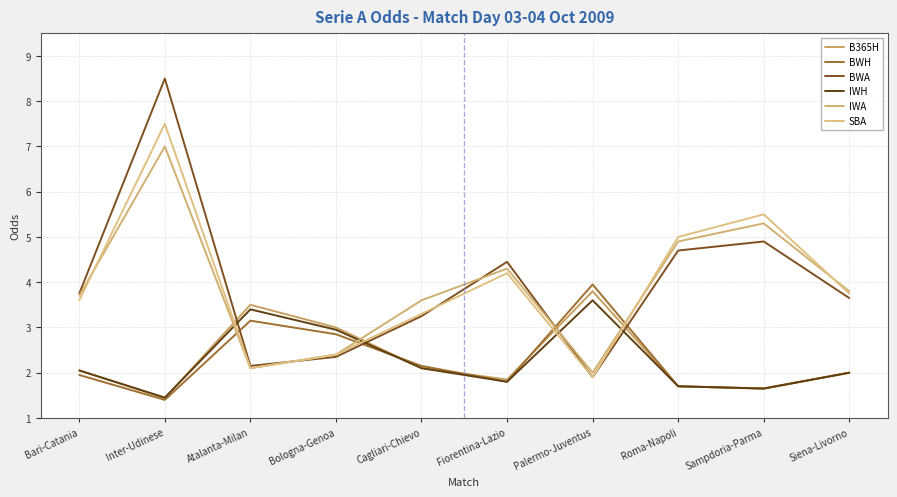

Reading left to right, what are all the values shown in this chart?

B365H: 2.0	1.4	3.5	3.0	2.1	1.9	3.8	1.7	1.6	2.0
BWH: 1.9	1.4	3.1	2.9	2.1	1.8	4.0	1.7	1.6	2.0
BWA: 3.8	8.5	2.1	2.4	3.2	4.5	1.9	4.7	4.9	3.6
IWH: 2.0	1.4	3.4	3.0	2.1	1.8	3.6	1.7	1.6	2.0
IWA: 3.7	7.0	2.1	2.4	3.6	4.3	2.0	4.9	5.3	3.8
SBA: 3.6	7.5	2.1	2.4	3.3	4.2	1.9	5.0	5.5	3.8